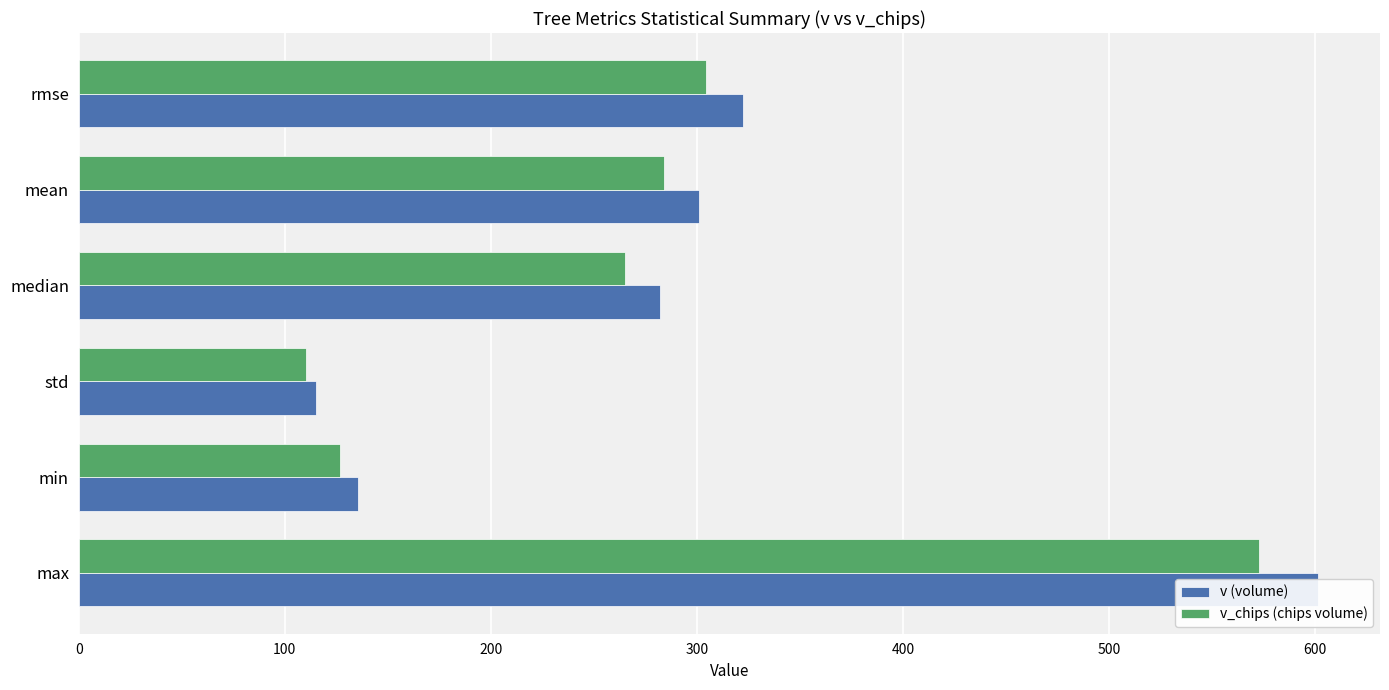

What are all the series names shown in the legend?

v (volume), v_chips (chips volume)